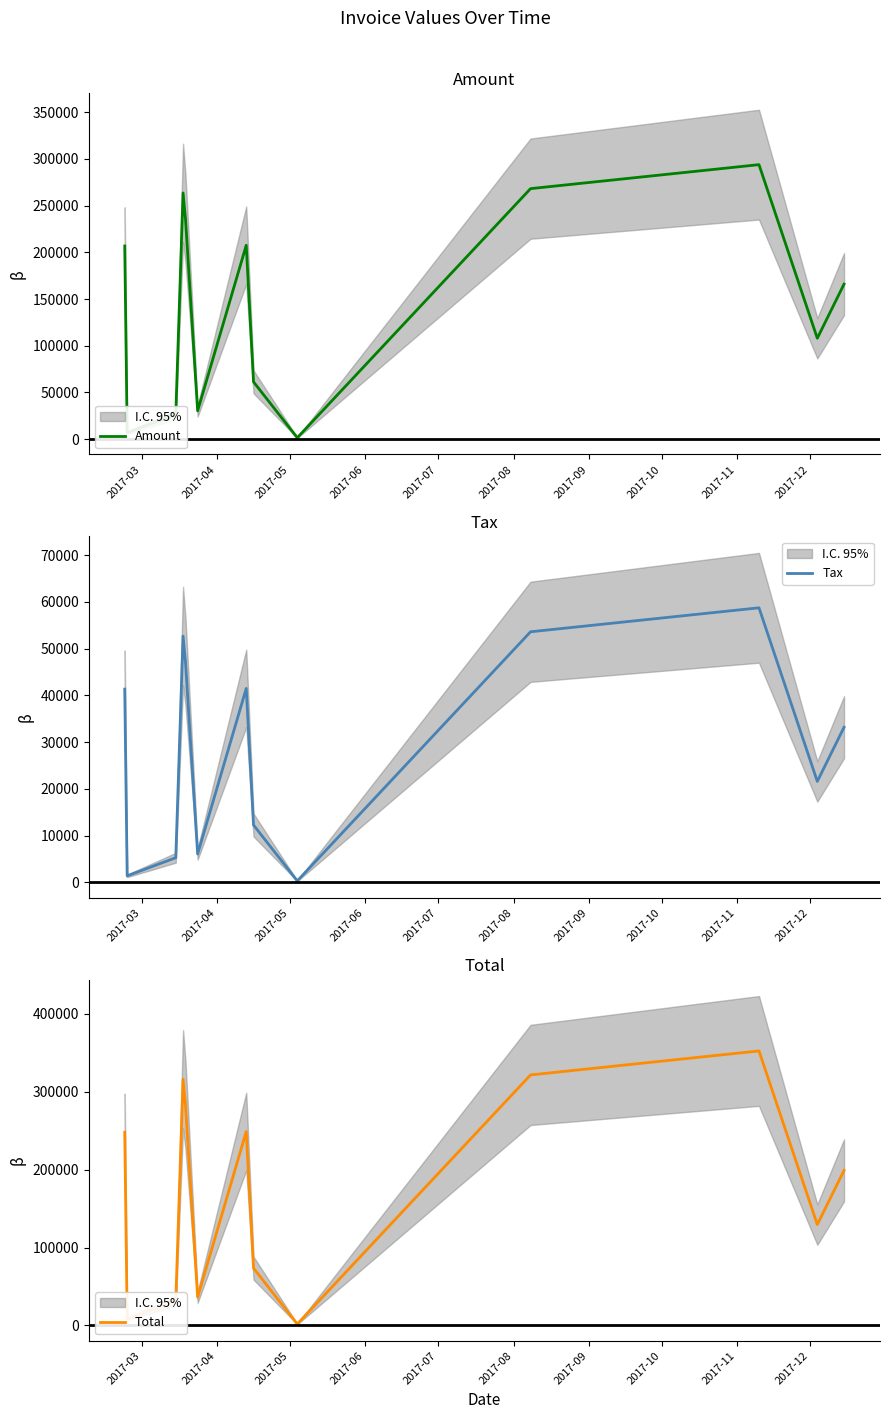

How many categories are shown in the chart?

13